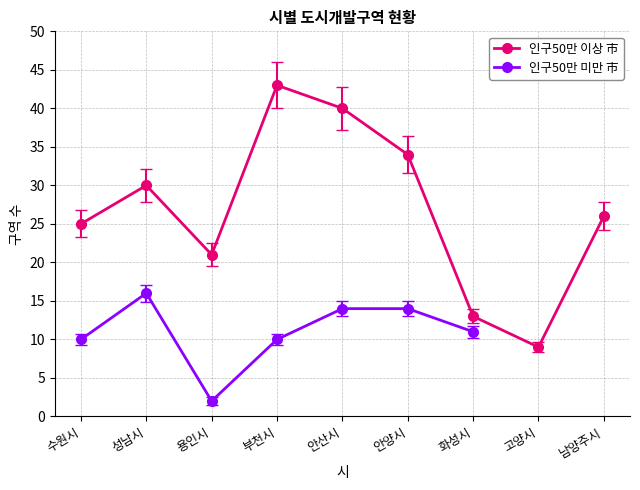

True or false: 인구50만 이상 市 and 인구50만 미만 市 intersect in this chart.

False